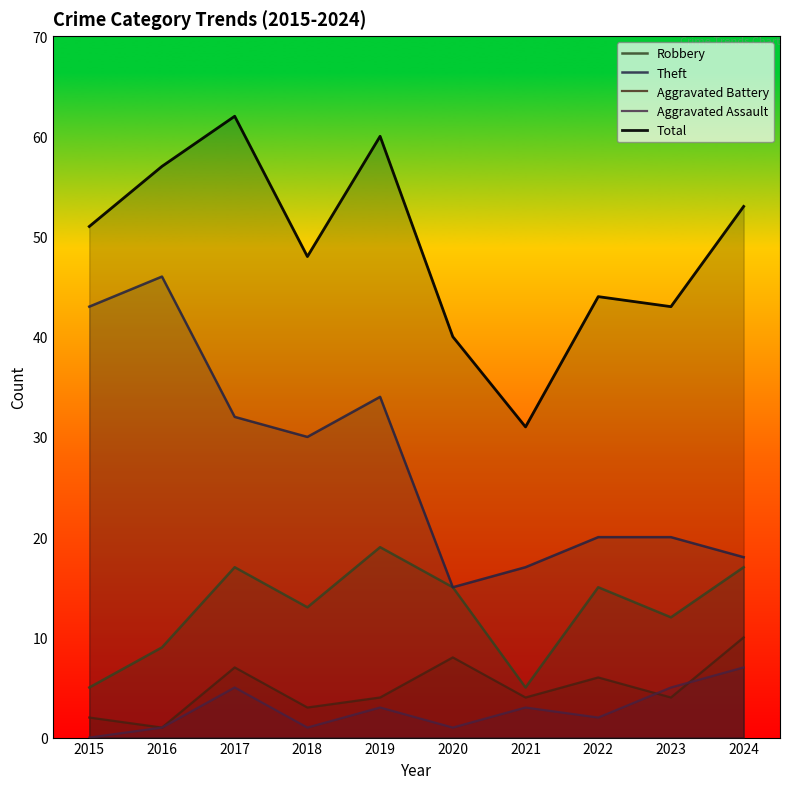

How many lines are shown in the chart?

5